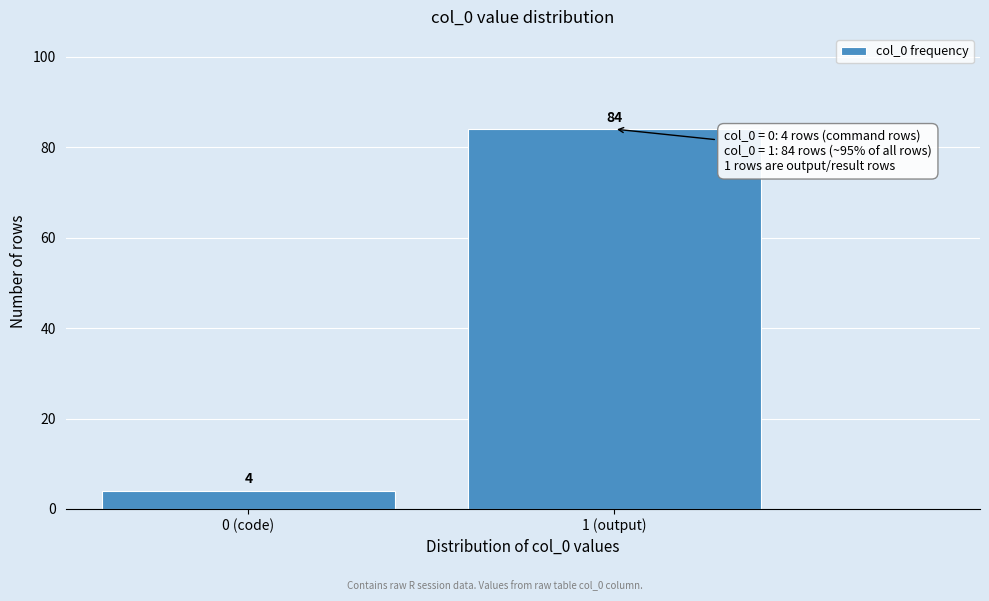

Reading left to right, list all the values displayed in this chart.

4	84